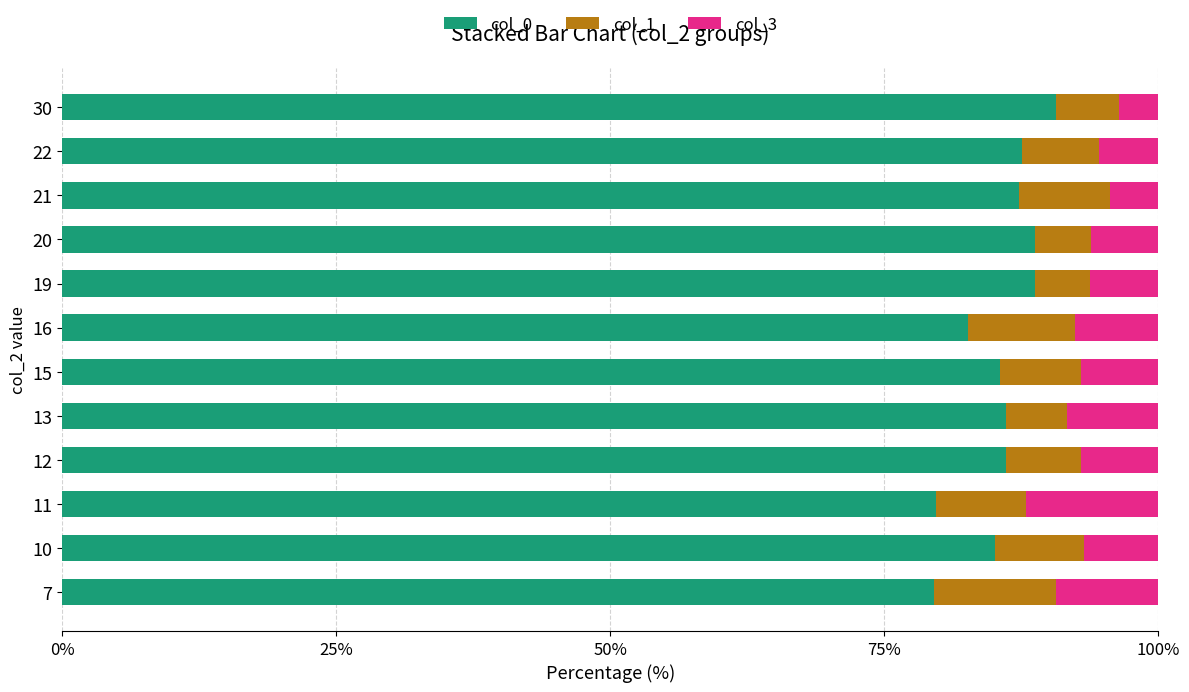

True or false: col_0 has a value of 88.8 at 20.

True